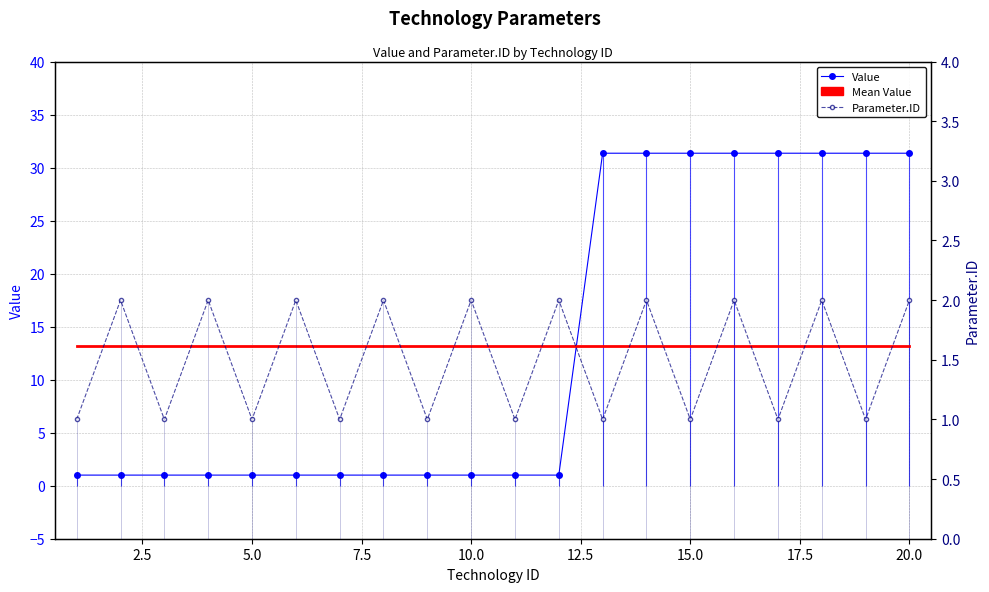

How many Parameter.ID values are between 1 and 2?

20